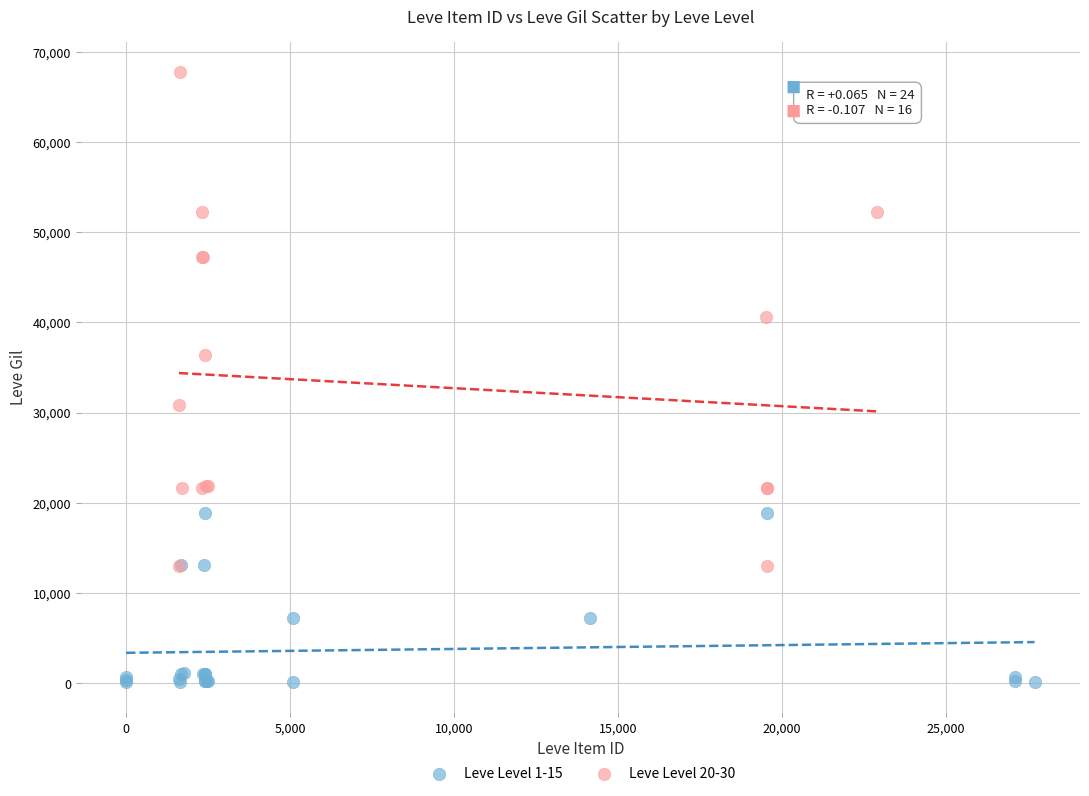

Which series has the widest spread of Y values?

Leve Level 20-30